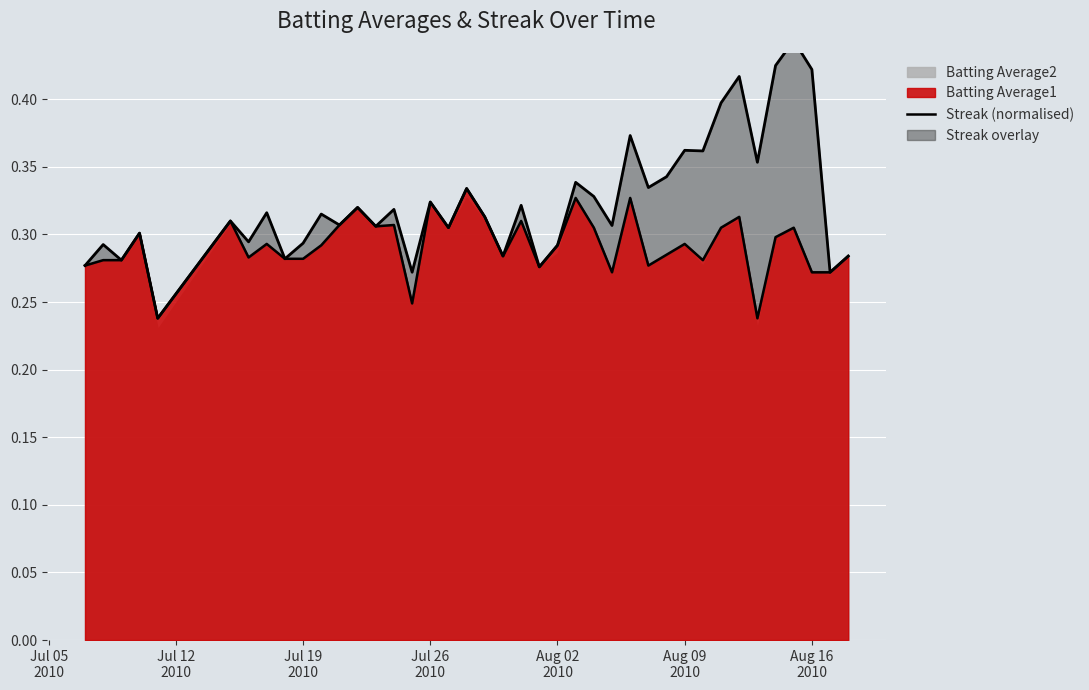

How many interior local valleys (lower than both neighbors) does the data have?

11